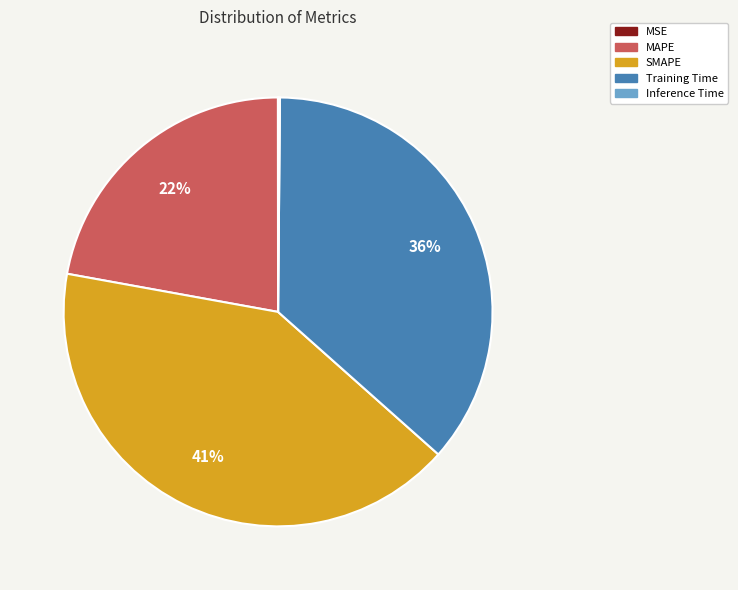

Which has a higher value, Training Time or MAPE?

Training Time